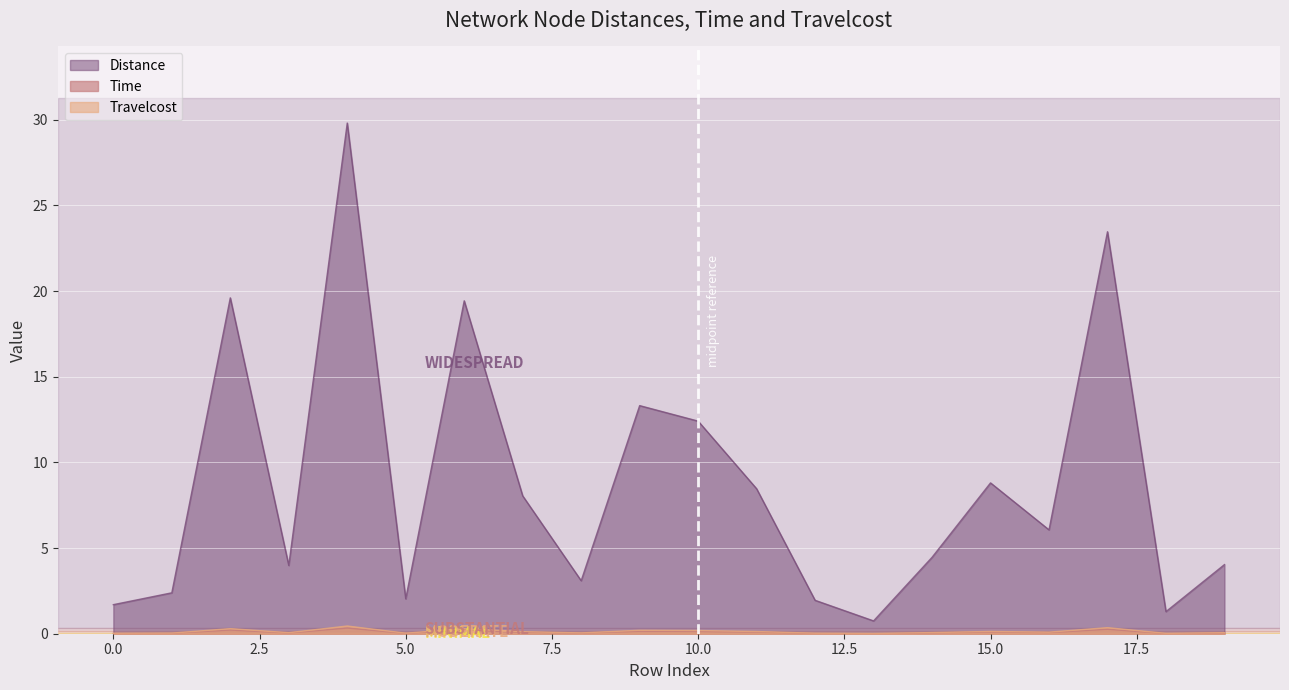

The Distance series shows 0.7 at 4. True or false?

False